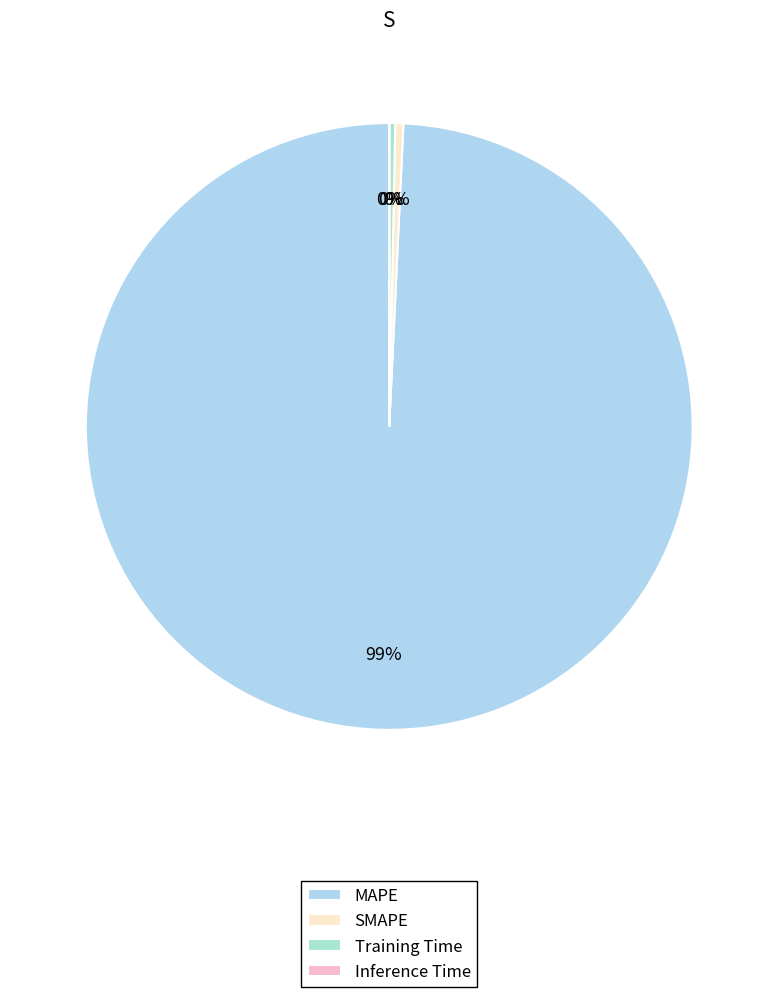

Is there a majority slice in this chart?

Yes